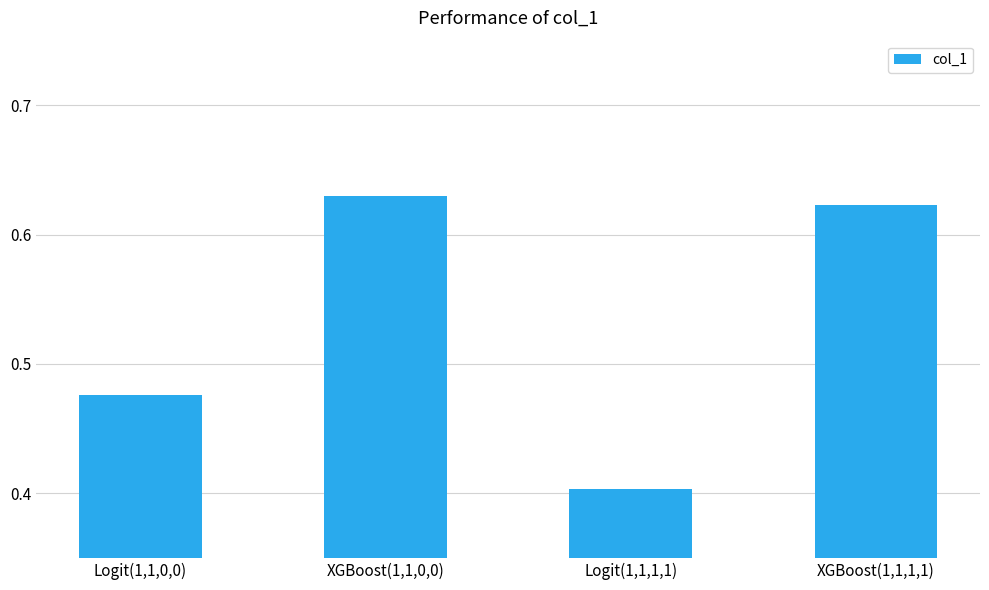

The value at Logit(1,1,1,1) is 0.4. True or false?

True